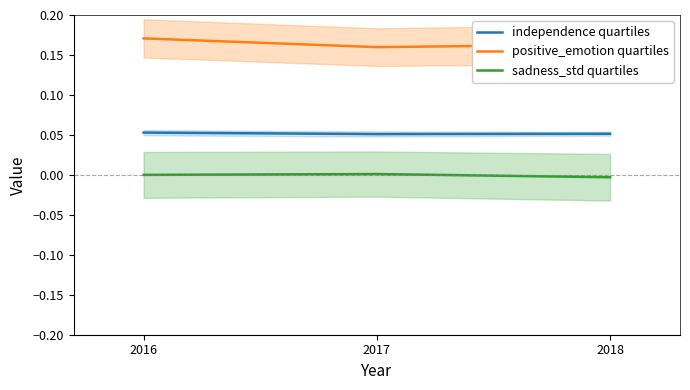

Which label corresponds to the largest value in the chart?

2016